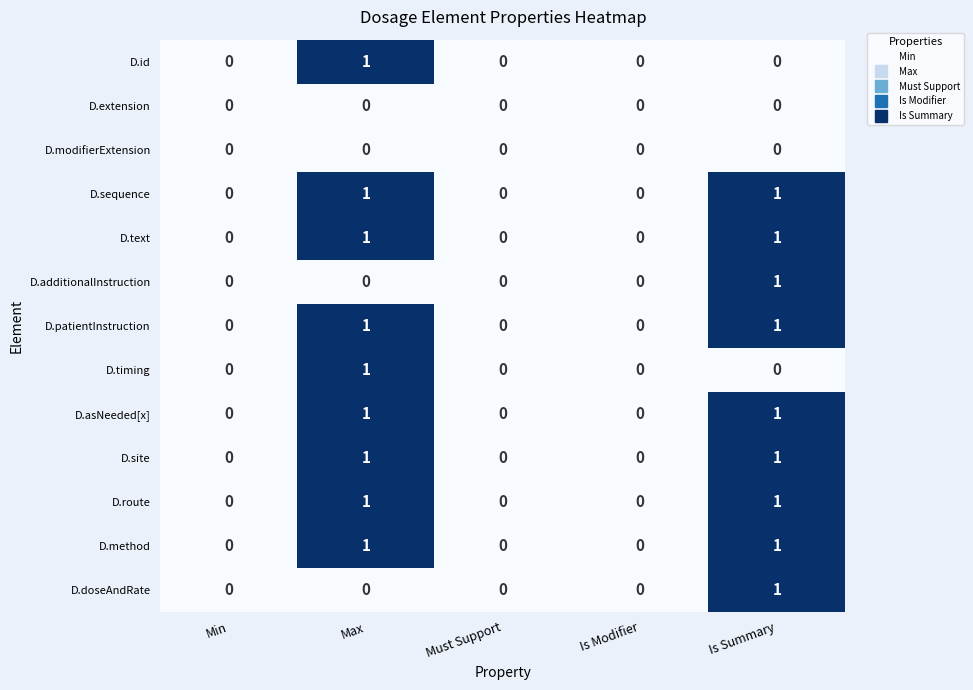

Count the D.route values in the range 0 to 1.

5